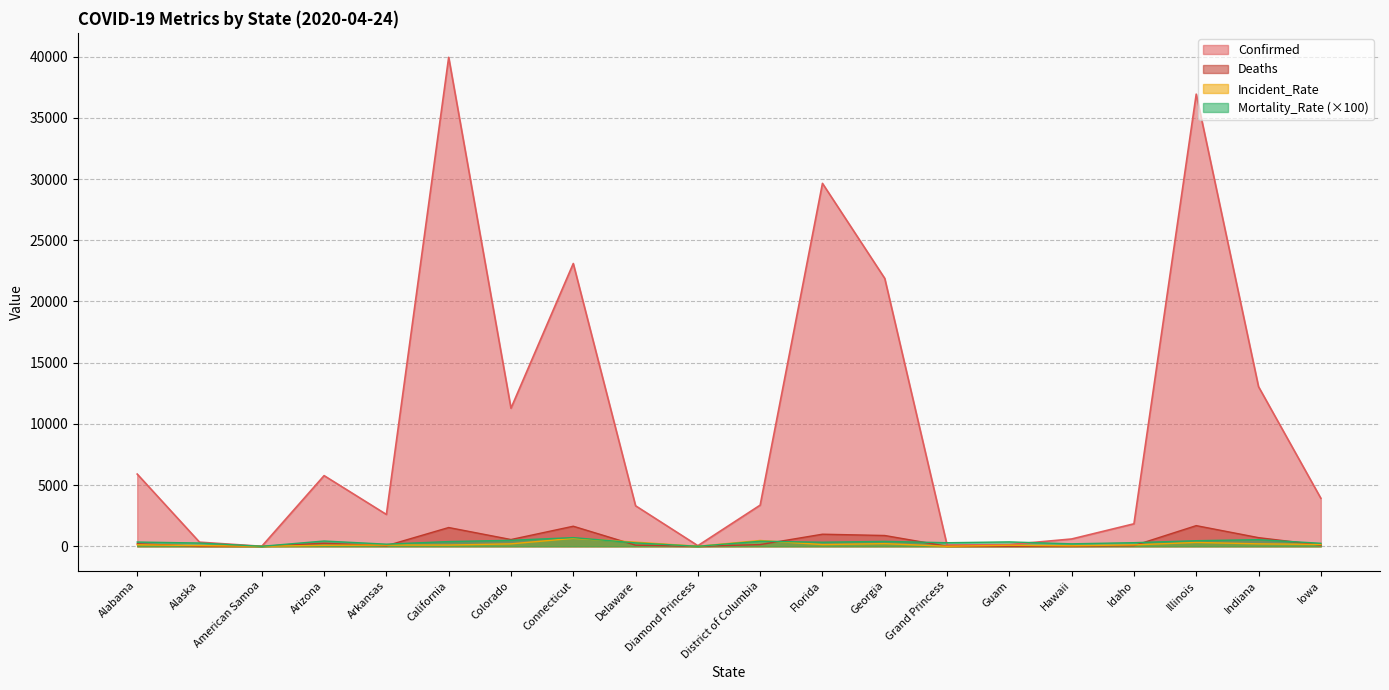

At which category is the sum across all series the highest?

California